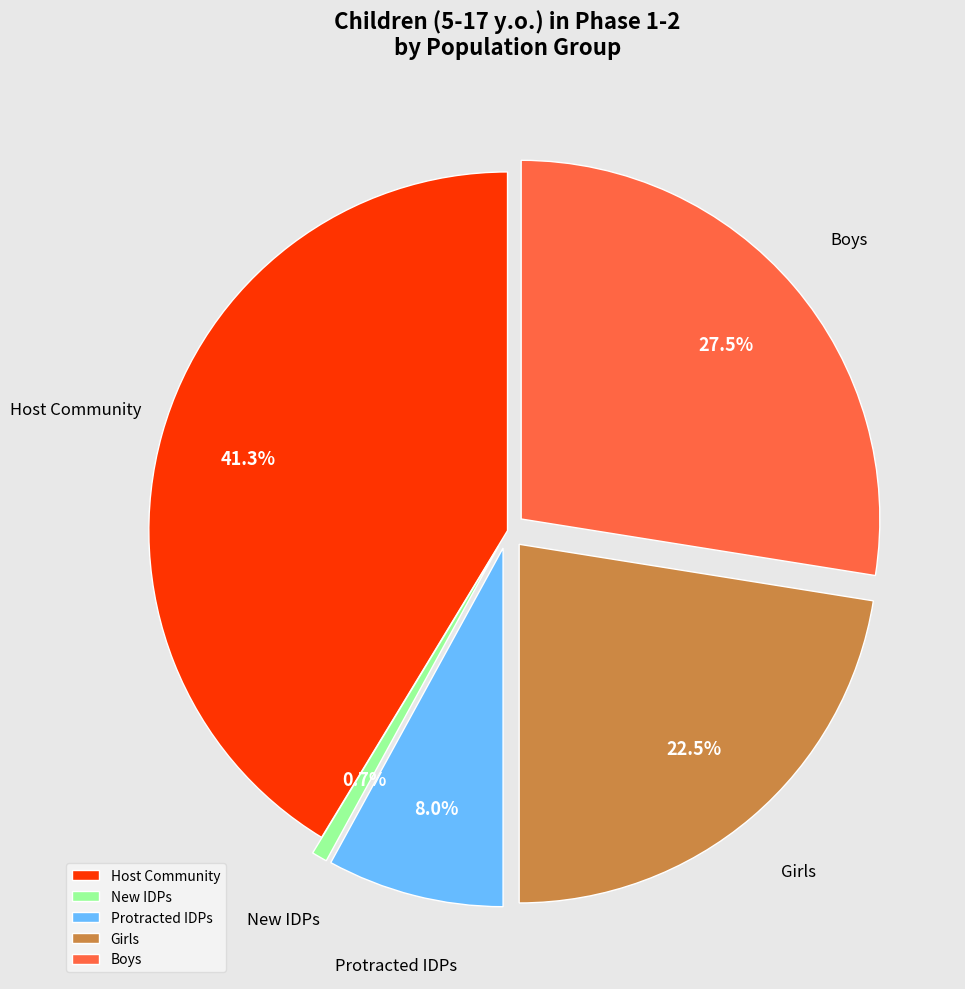

Is the sum of New IDPs and Protracted IDPs greater than half?

No